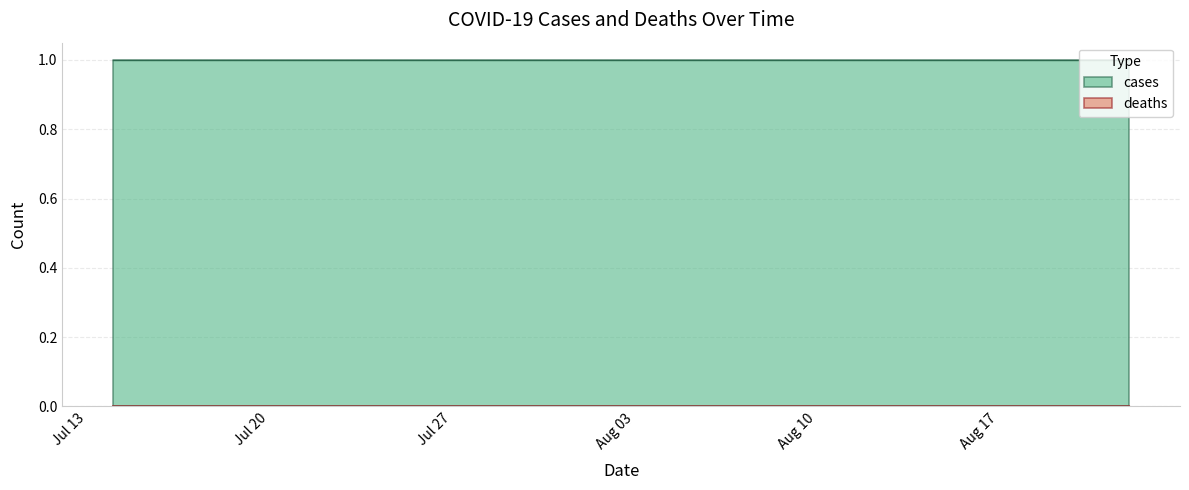

Between 2020-07-21 and 2020-07-27, which is larger?

2020-07-21